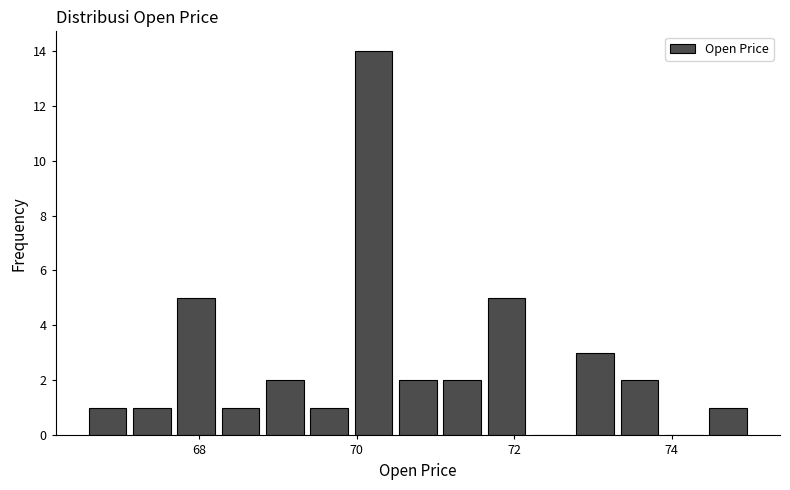

Read against the x-axis, roughly where is the centre of the tallest bar?

70.2